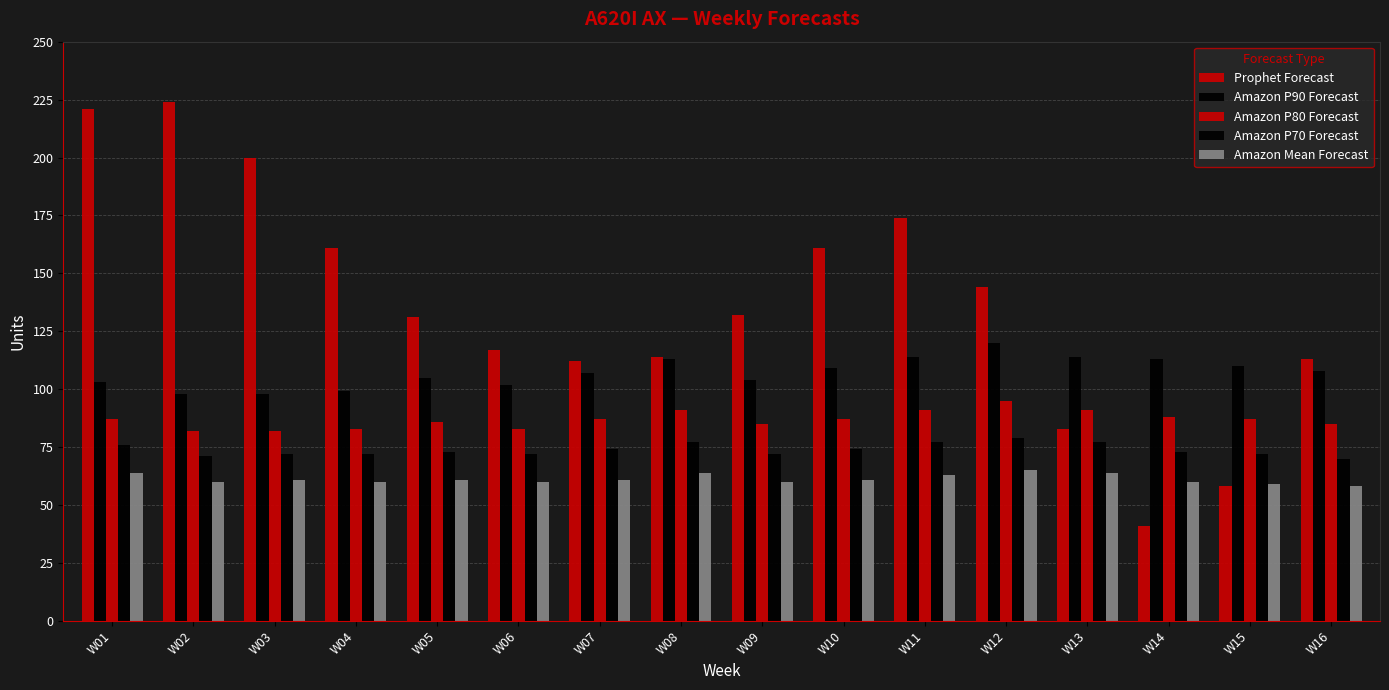

How many series are shown in this chart?

5